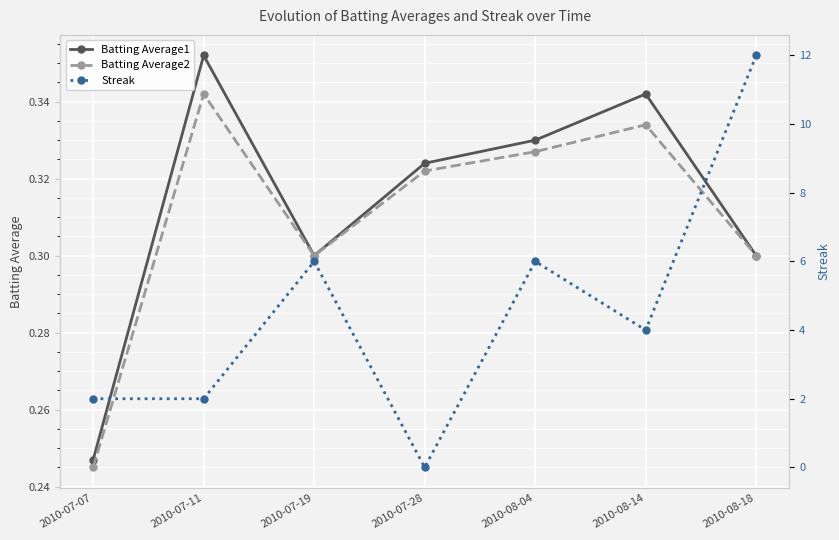

Reading left to right, extract all data points from this chart.

Batting Average1: 2010-07-07=0.2	2010-07-11=0.4	2010-07-19=0.3	2010-07-28=0.3	2010-08-04=0.3	2010-08-14=0.3	2010-08-18=0.3
Batting Average2: 2010-07-07=0.2	2010-07-11=0.3	2010-07-19=0.3	2010-07-28=0.3	2010-08-04=0.3	2010-08-14=0.3	2010-08-18=0.3
Streak: 2010-07-07=2.0	2010-07-11=2.0	2010-07-19=6.0	2010-07-28=0.0	2010-08-04=6.0	2010-08-14=4.0	2010-08-18=12.0